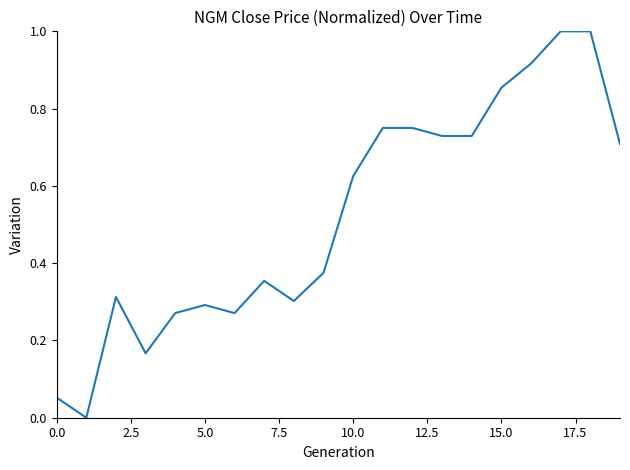

What is the difference between the maximum and minimum values?

1.0